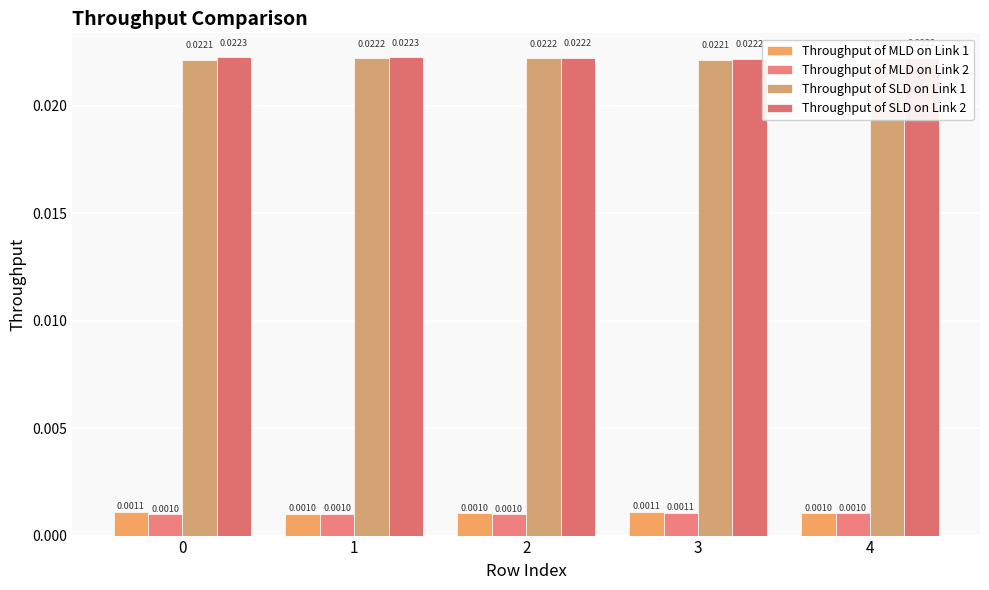

How many Throughput of SLD on Link 2 values are between 0 and 1?

5